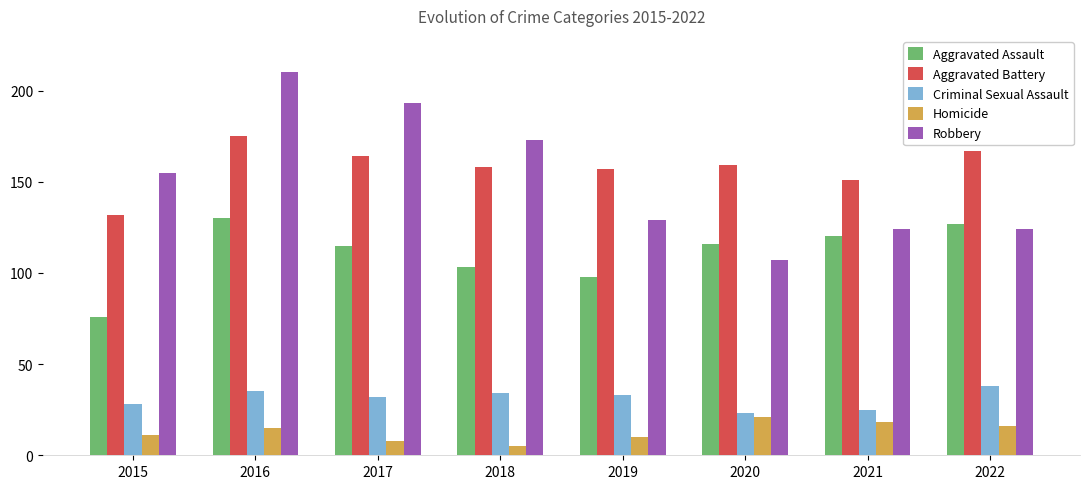

Which series has the largest total across all categories?

Aggravated Battery